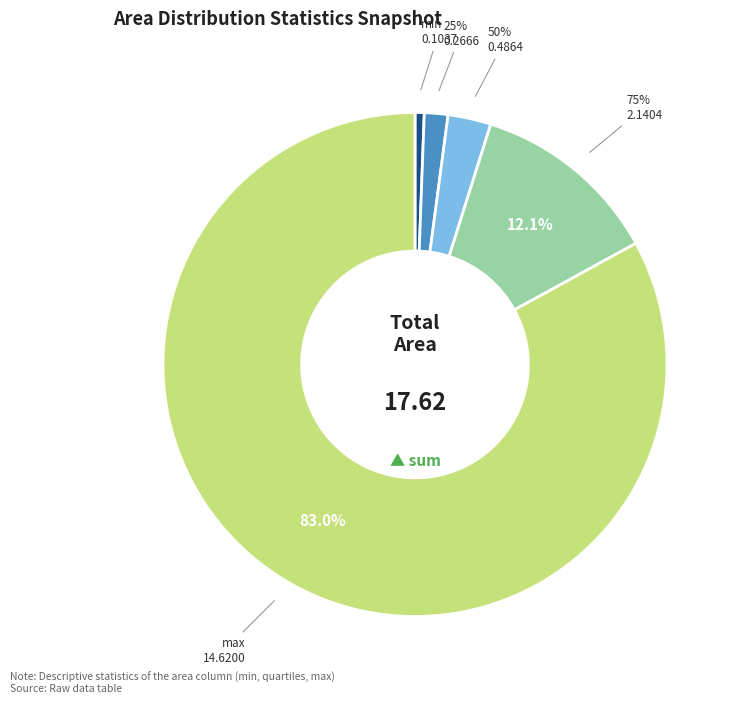

How many slices are in this pie chart?

5